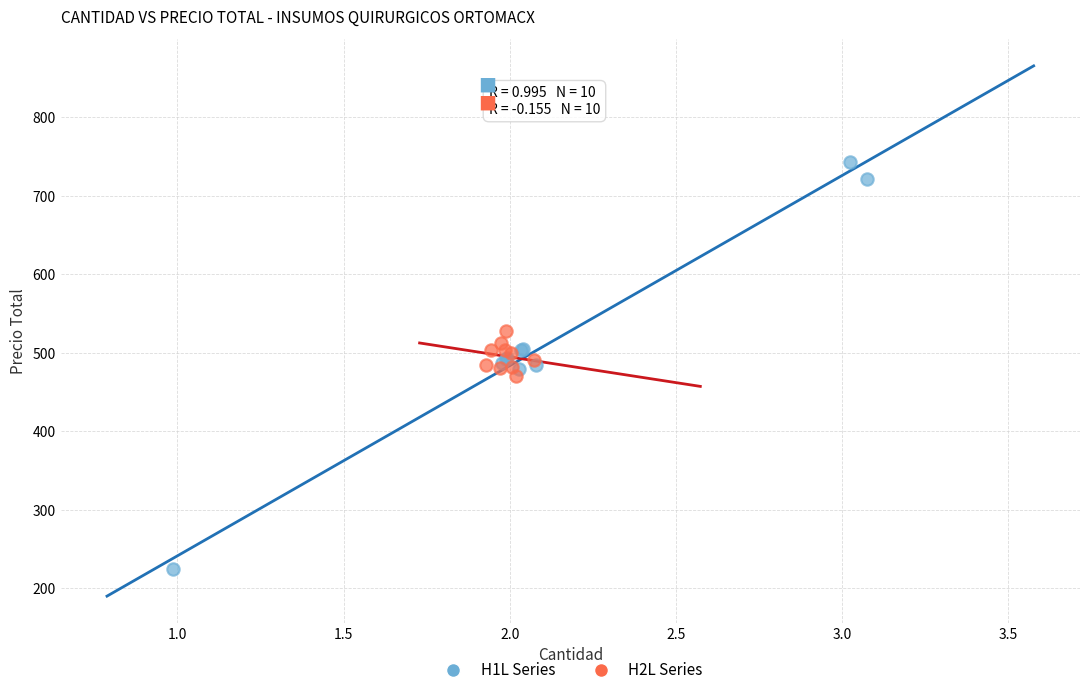

Which series contains the lowest Y value?

H1L Series